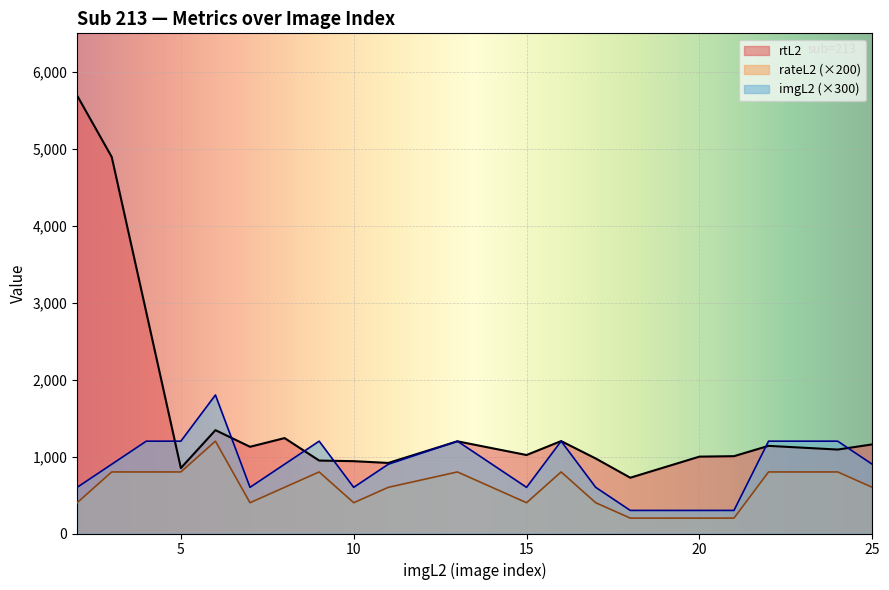

What is the spread (max minus min) of values at 22?

400